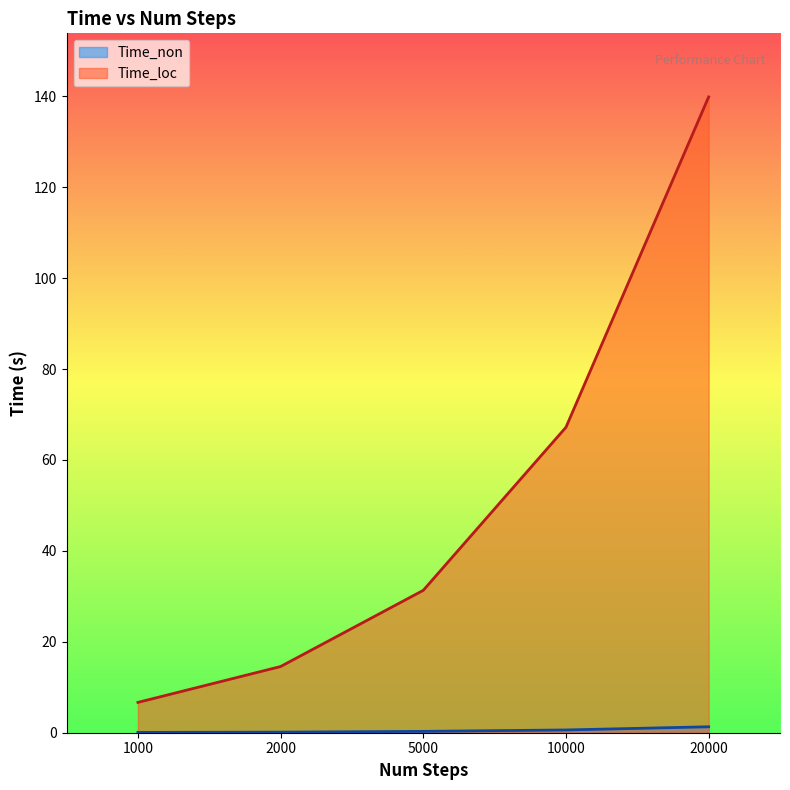

What is the value of the Time_non point at the 2nd from the left?

0.1